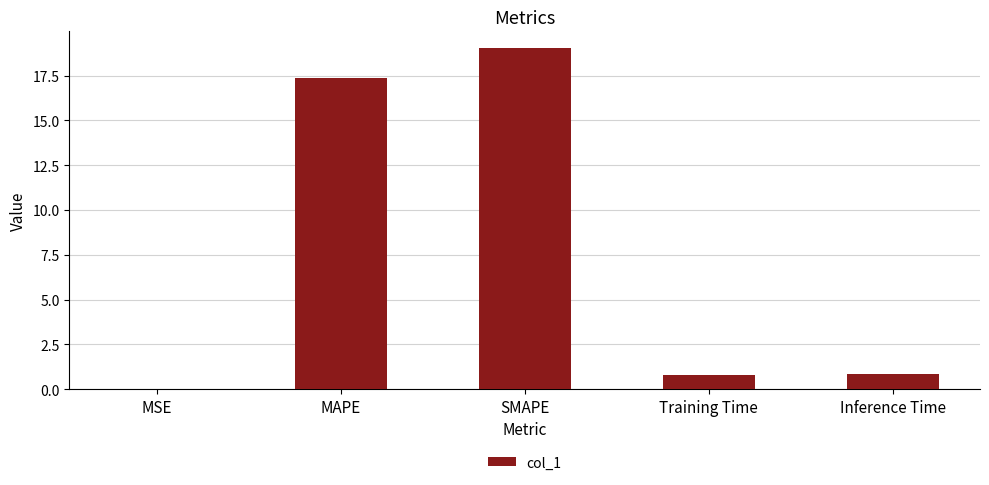

What is the greatest value displayed?

19.0